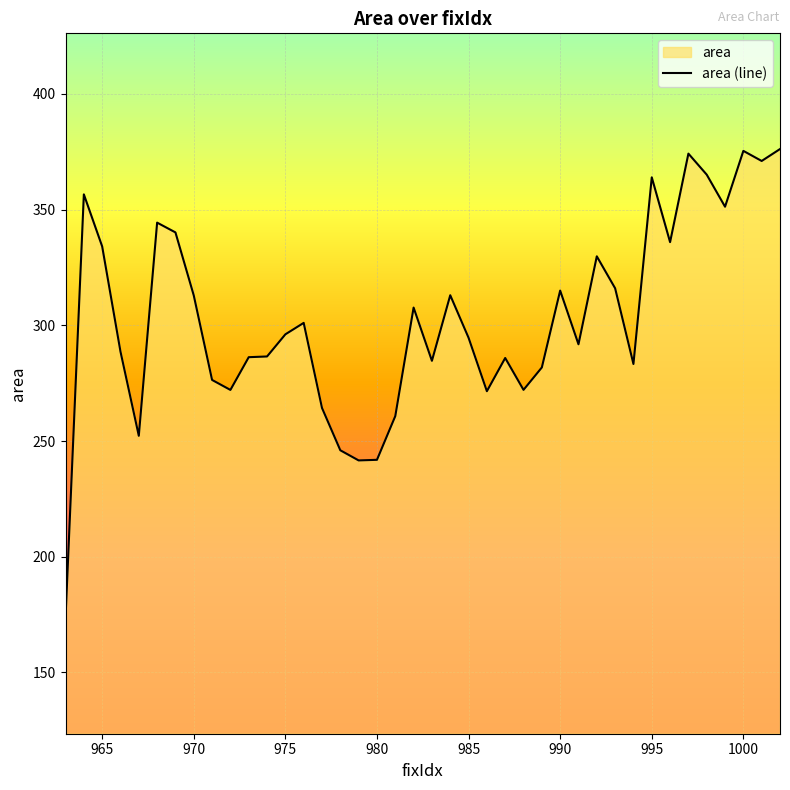

How many data points are less than 296?

20